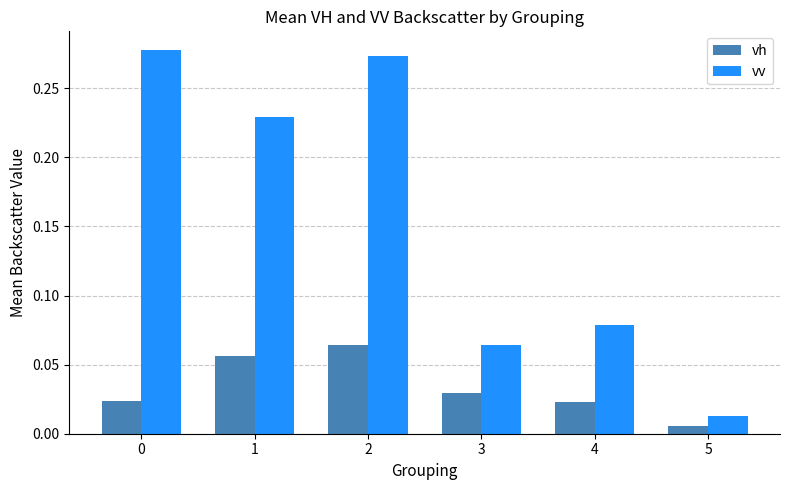

At which label is vh closest to 0?

5